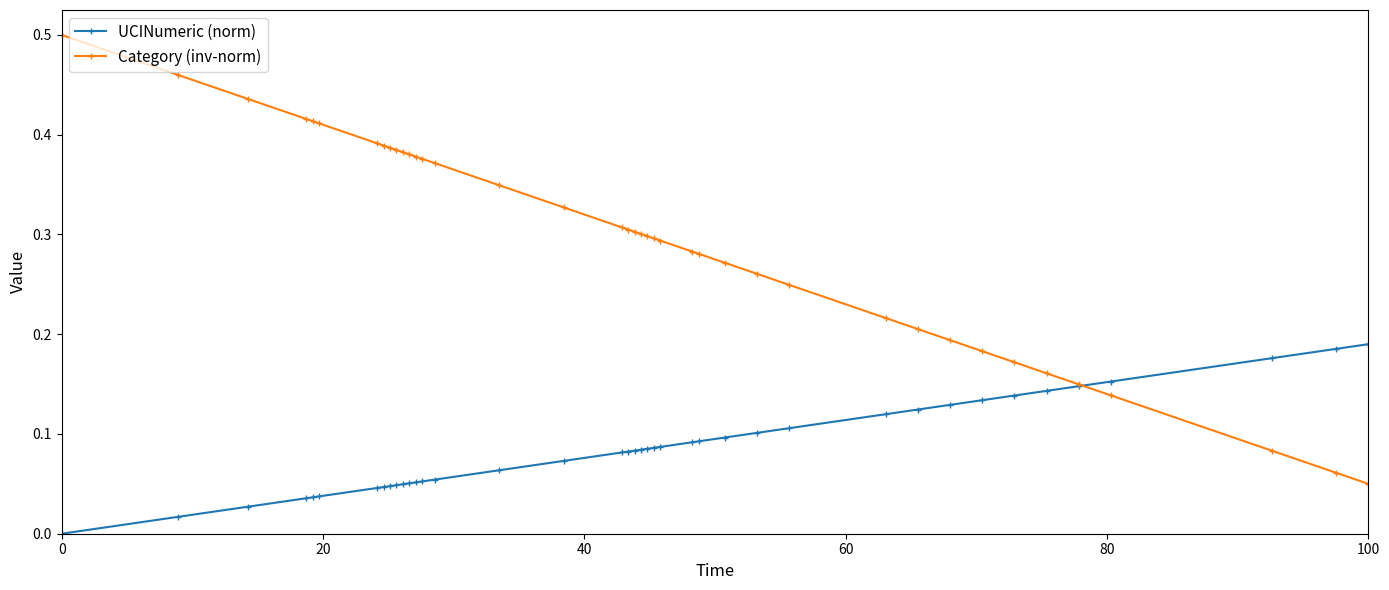

Rank the series by their average value, from lowest to highest.

UCINumeric (norm), Category (inv-norm)